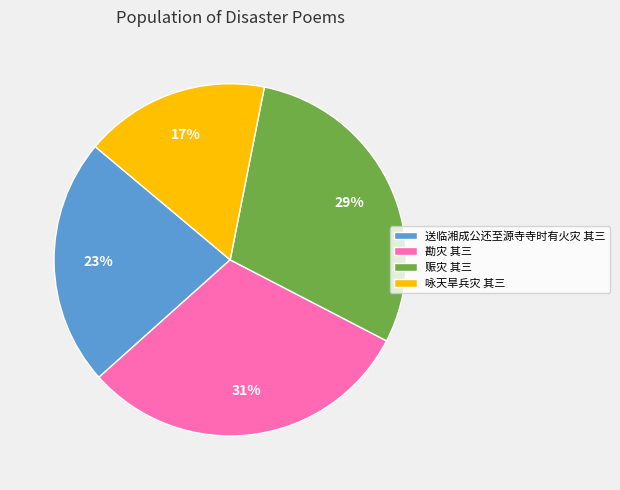

True or false: 勘灾 其三 accounts for 31% of the total.

True